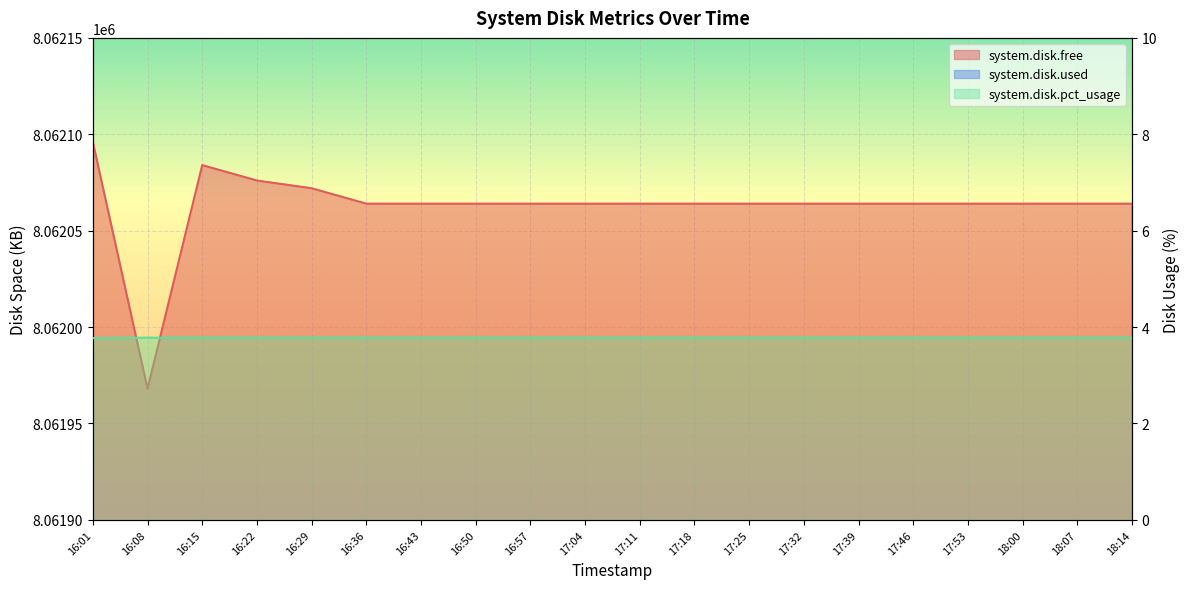

List the labels in order of system.disk.used value, largest first.

16:08, 16:36, 16:43, 16:50, 16:57, 17:04, 17:11, 17:18, 17:25, 17:32, 17:39, 17:46, 17:53, 18:00, 18:07, 18:14, 16:29, 16:22, 16:15, 16:01